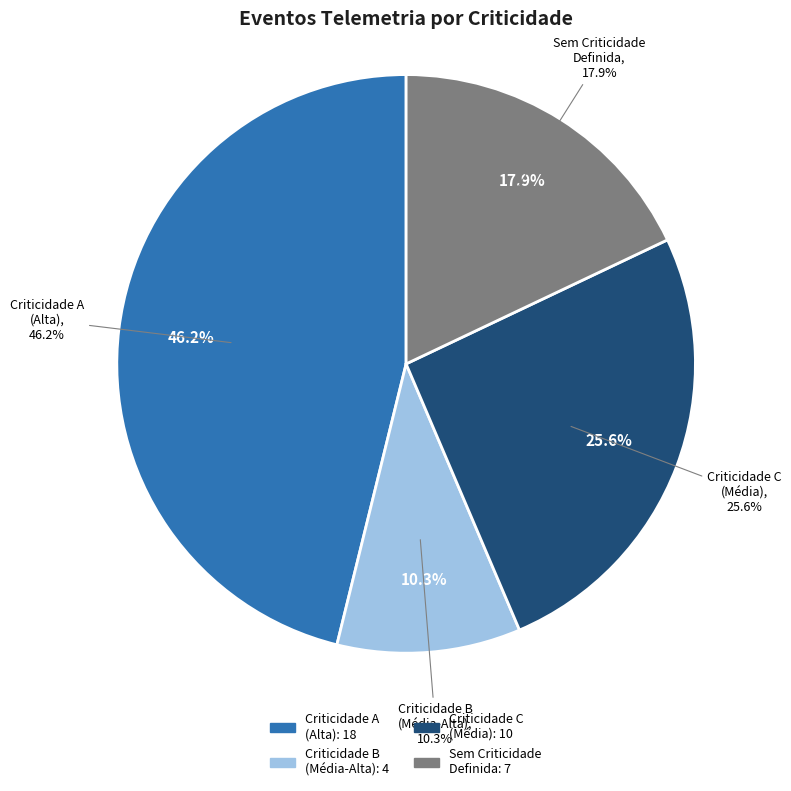

How many slices are in this pie chart?

4